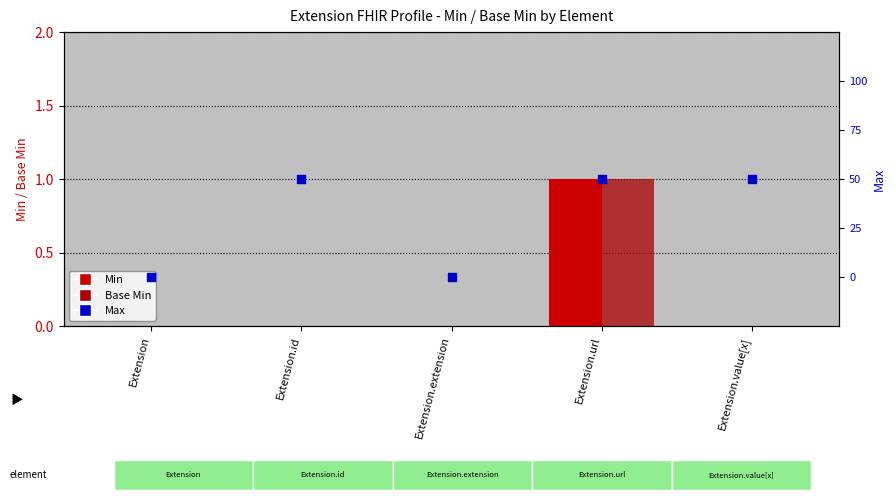

Which series has the largest Y range (max minus min)?

Min